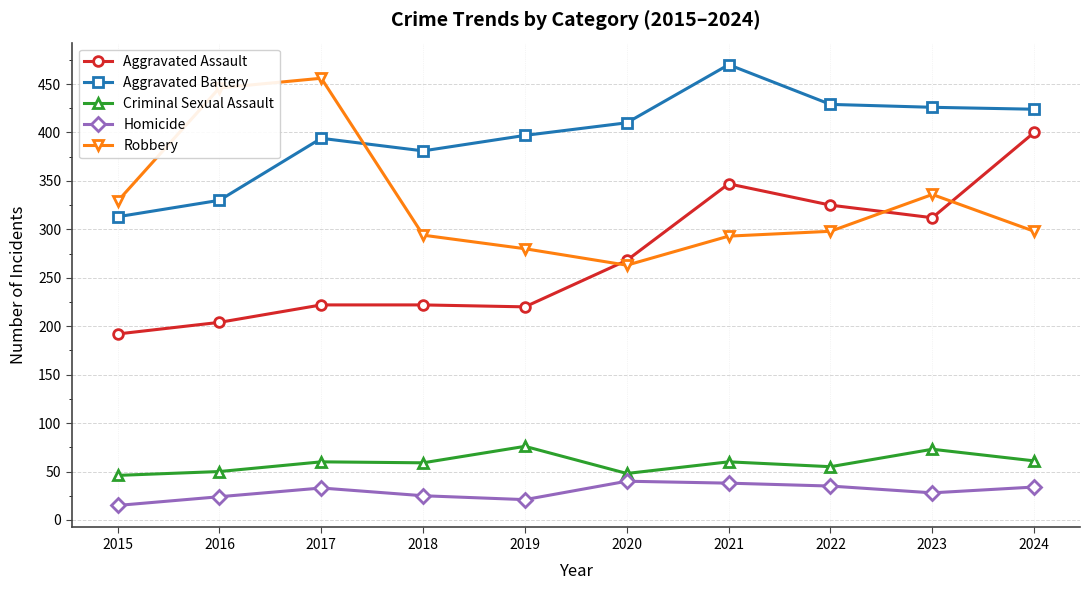

Where is the first local maximum for Aggravated Battery?

2017